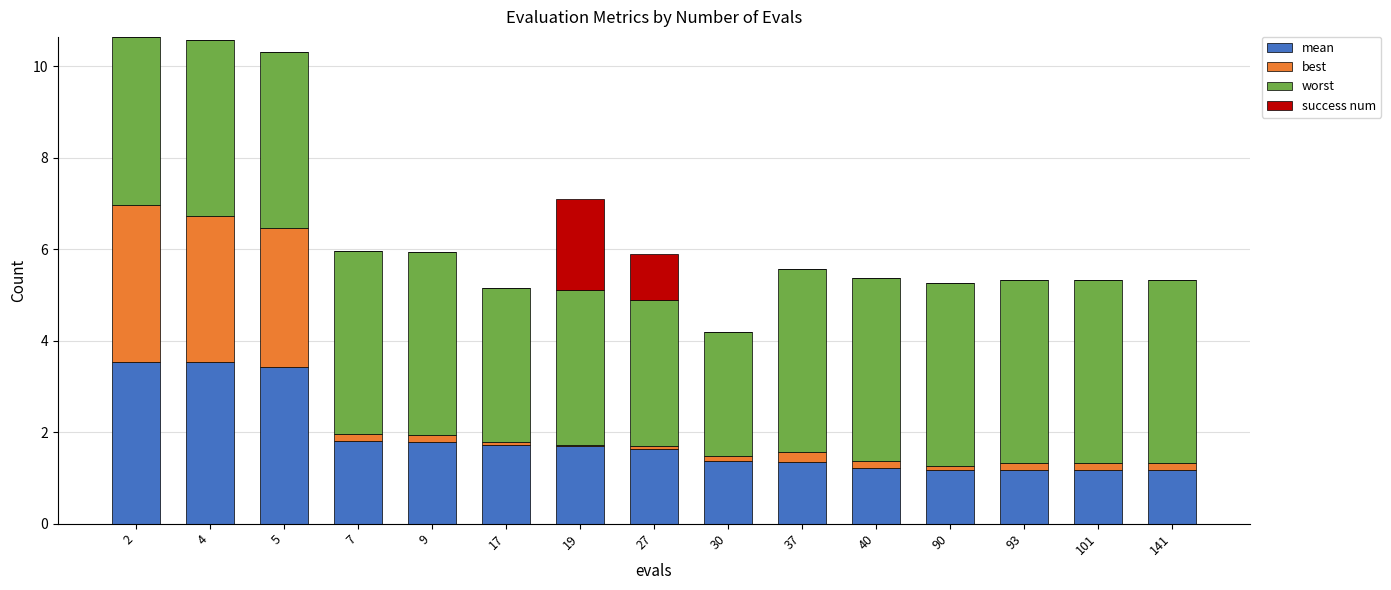

Rank the series by their maximum value, from highest to lowest.

worst, mean, best, success num